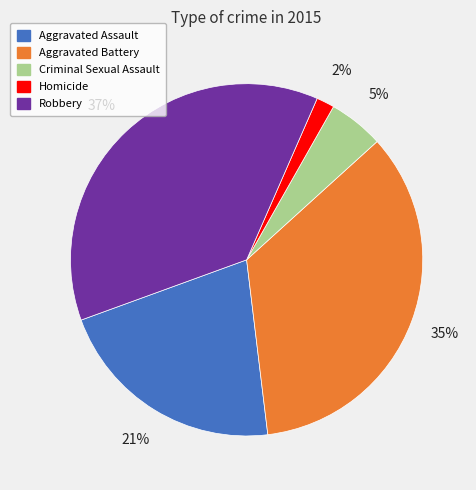

Rank the categories by value from lowest to highest.

Homicide, Criminal Sexual Assault, Aggravated Assault, Aggravated Battery, Robbery